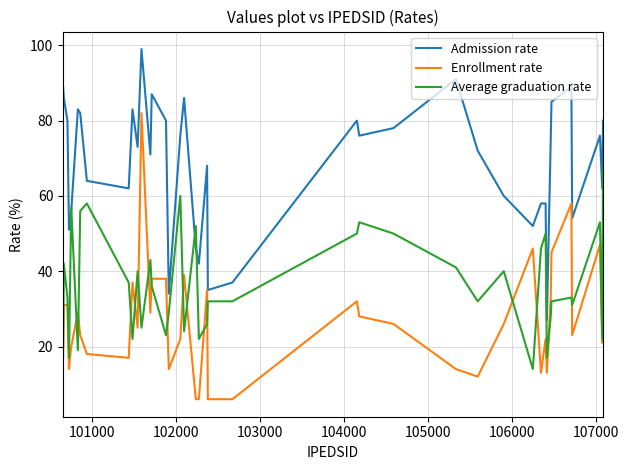

What is the maximum value shown in the chart?

99